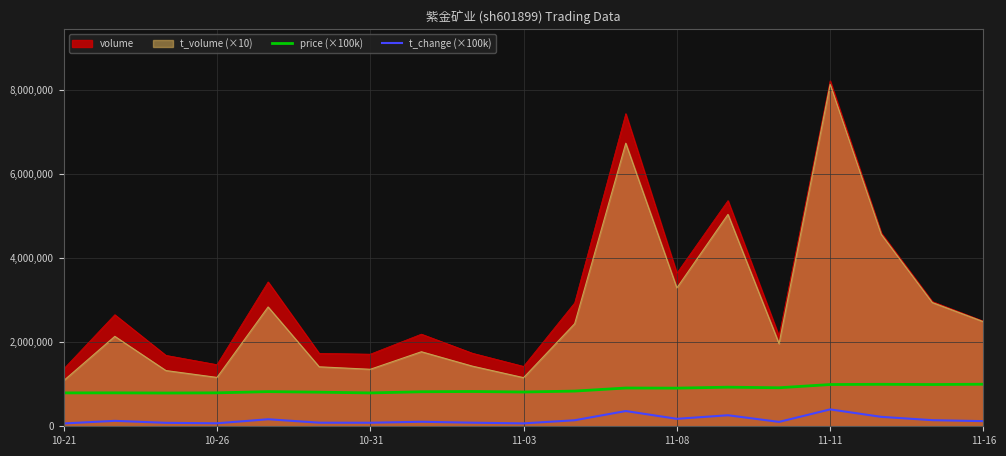

How many series are shown in this chart?

4